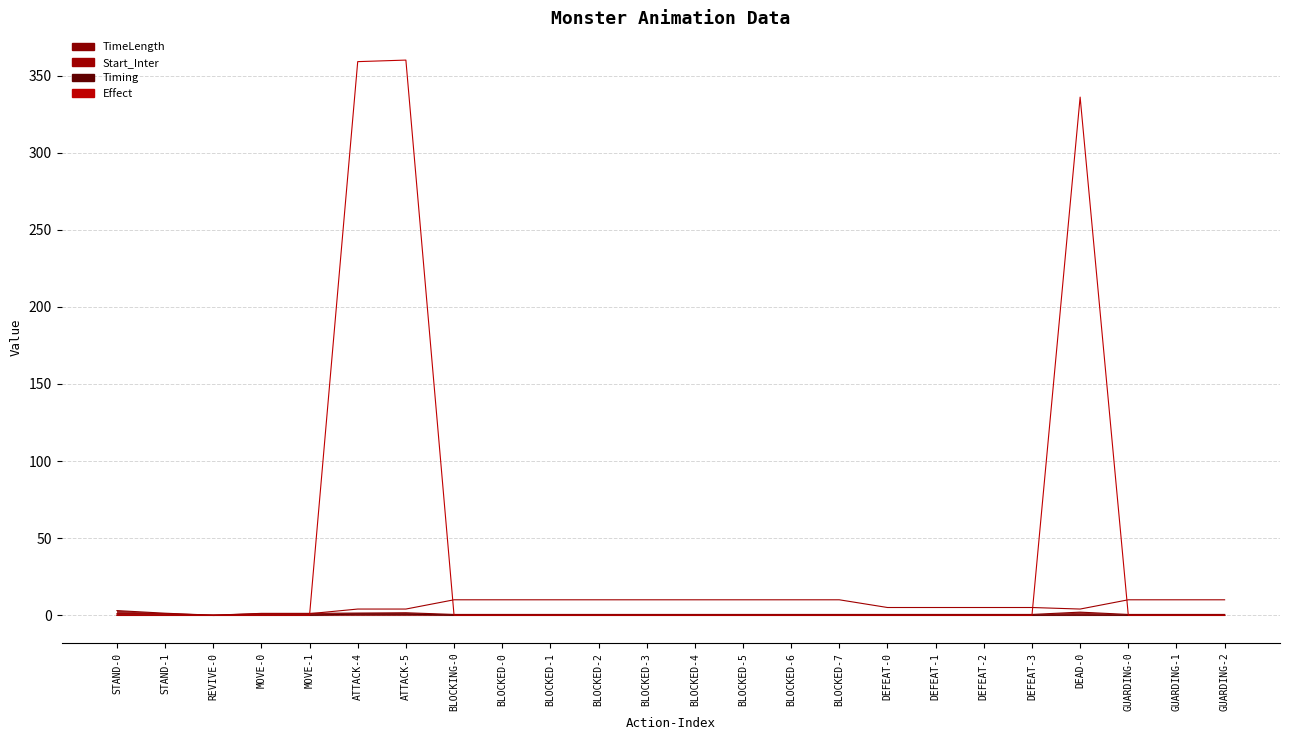

What is the difference between the second highest and minimum values in the Start_Inter series?

10.0